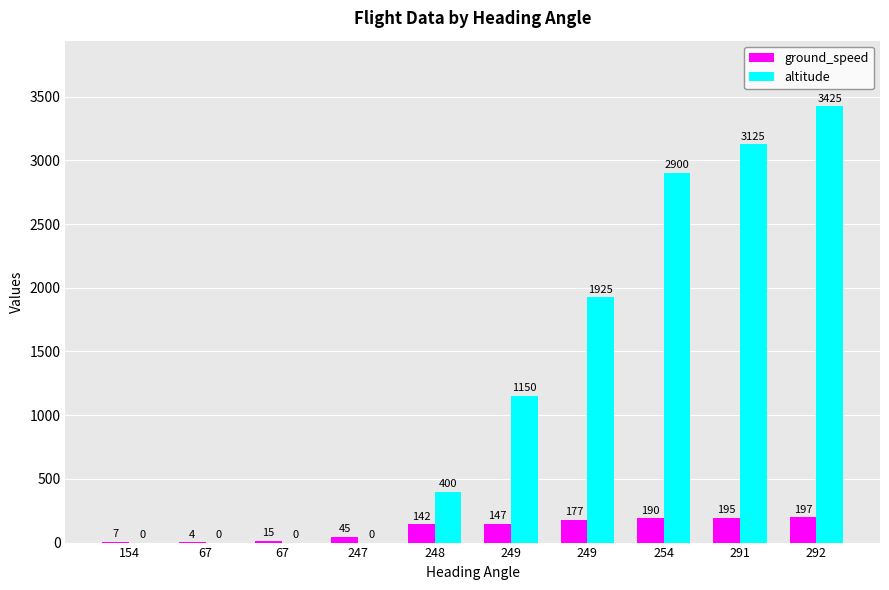

Which series has the largest total across all categories?

altitude